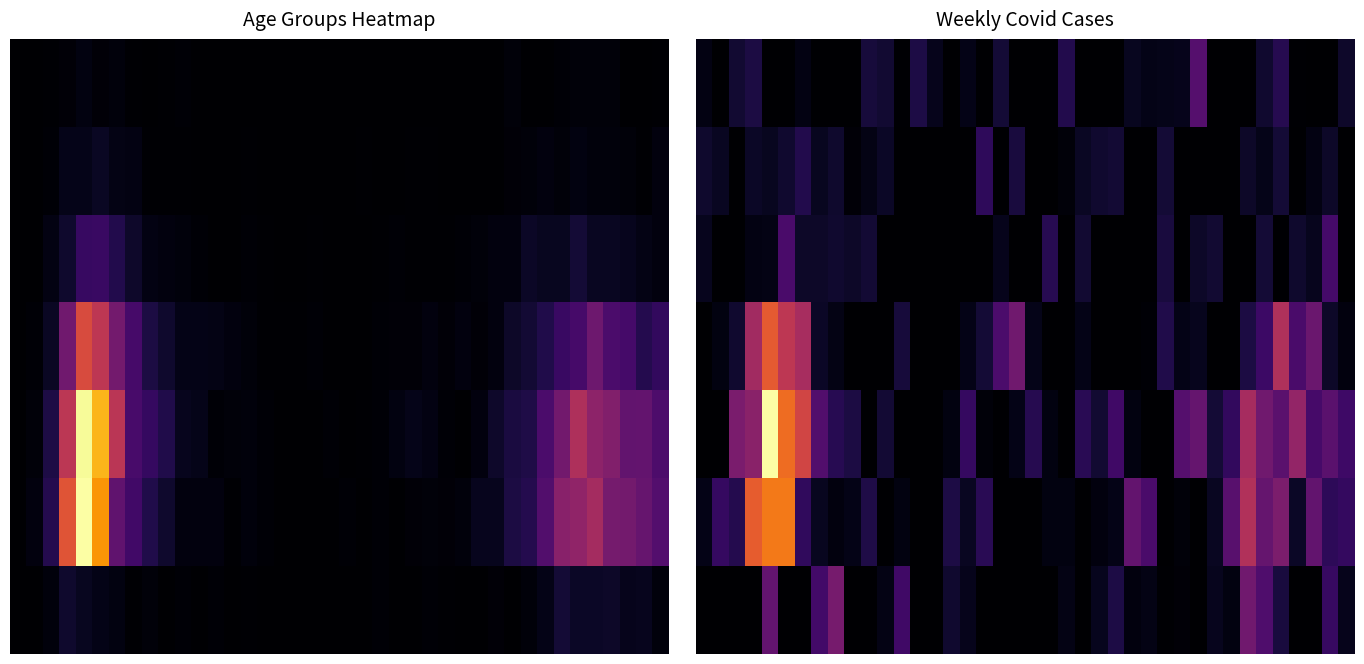

Which has a higher value, 10 or 15?

10